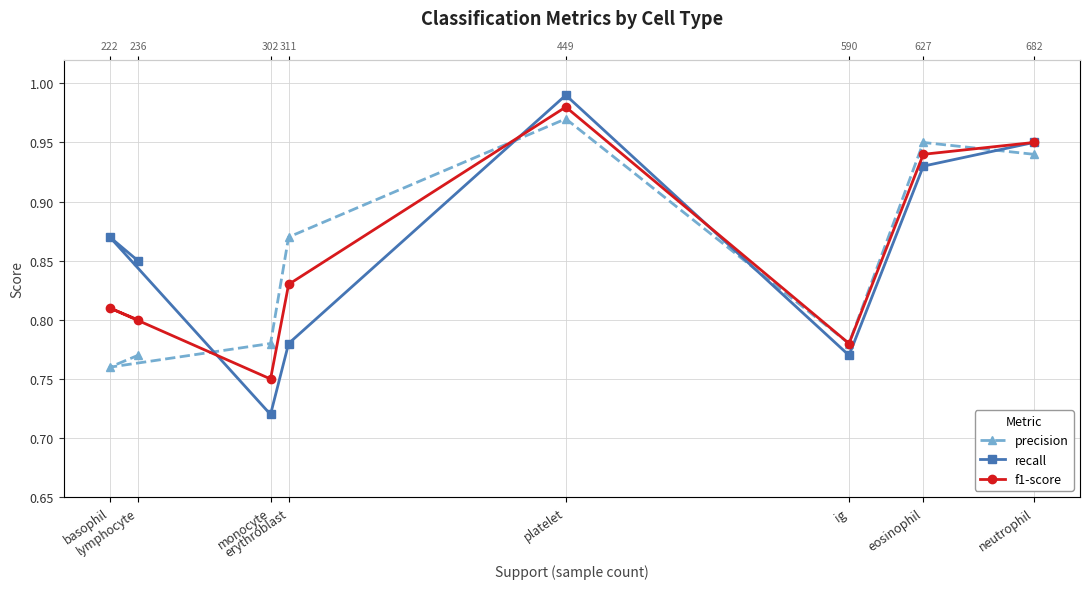

Rank the series at platelet from highest to lowest value.

recall, f1-score, precision